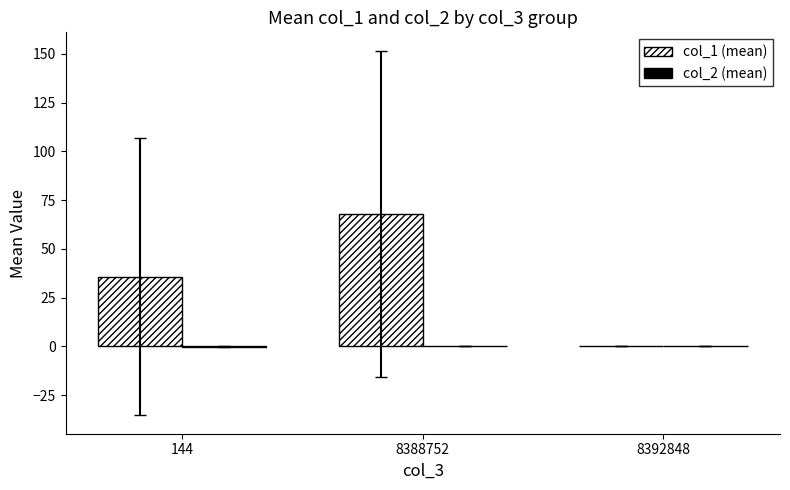

At which category is the sum across all series the highest?

8388752